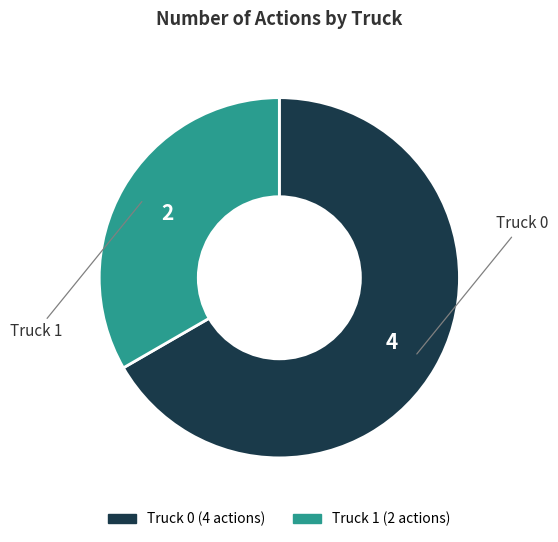

Rank the categories by value from highest to lowest.

Truck 0, Truck 1